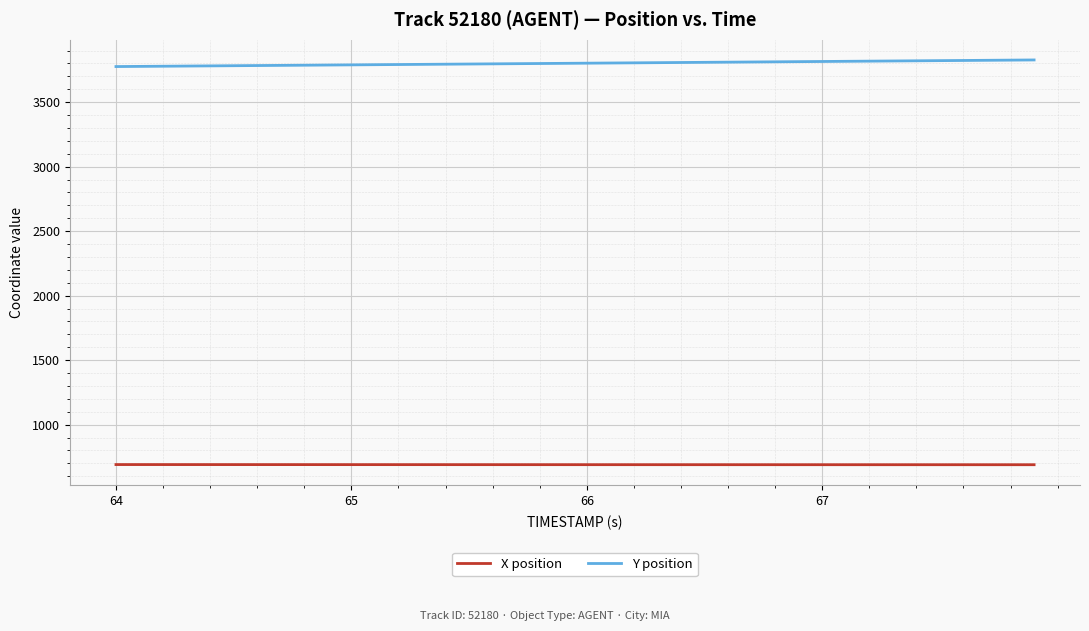

True or false: Y position and X position cross at least once.

False